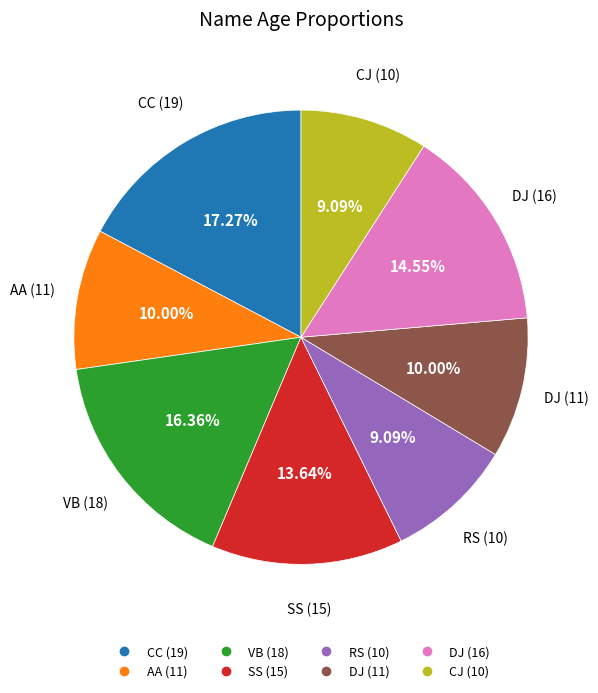

How many segments does this pie chart have?

8